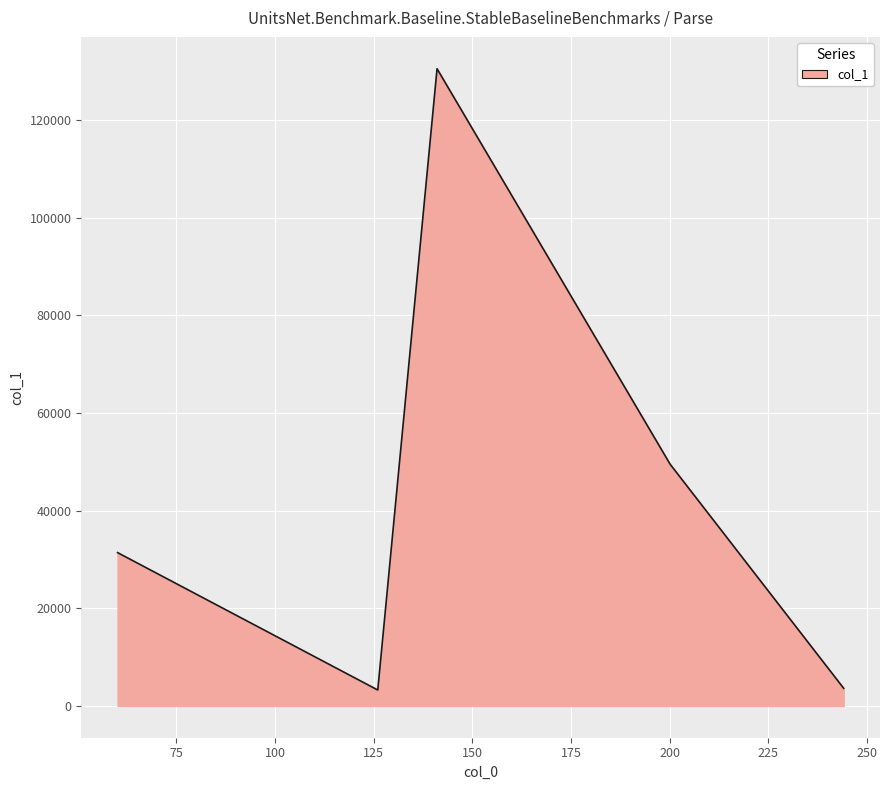

What is the sum of all values?

218314.9